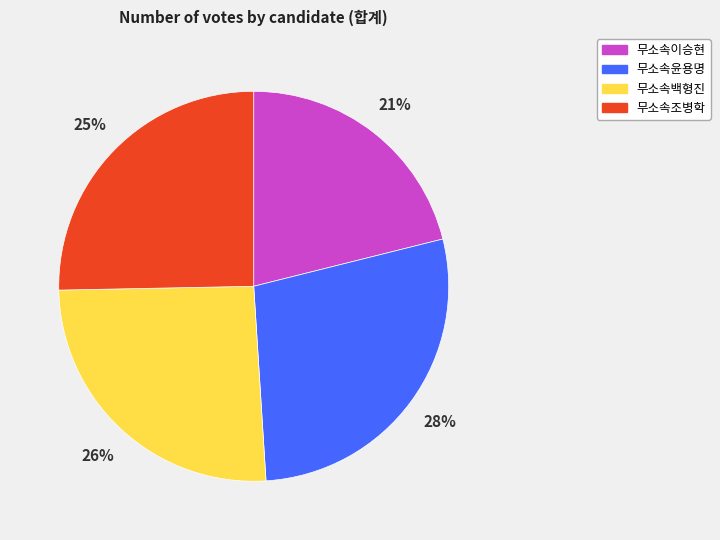

Count the number of slices in the pie.

4